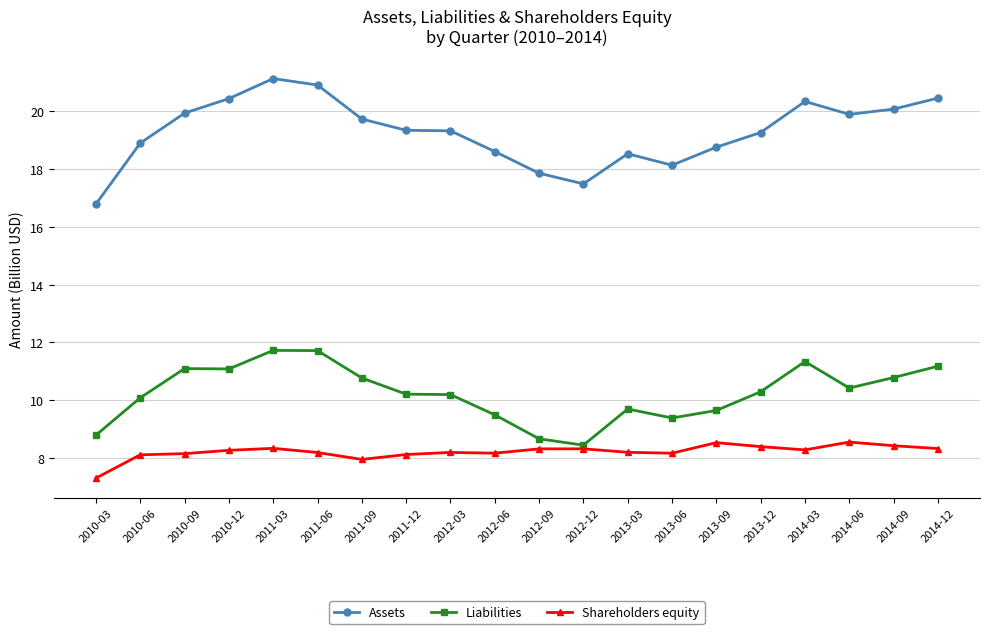

Does the chart have visible grid lines?

Yes